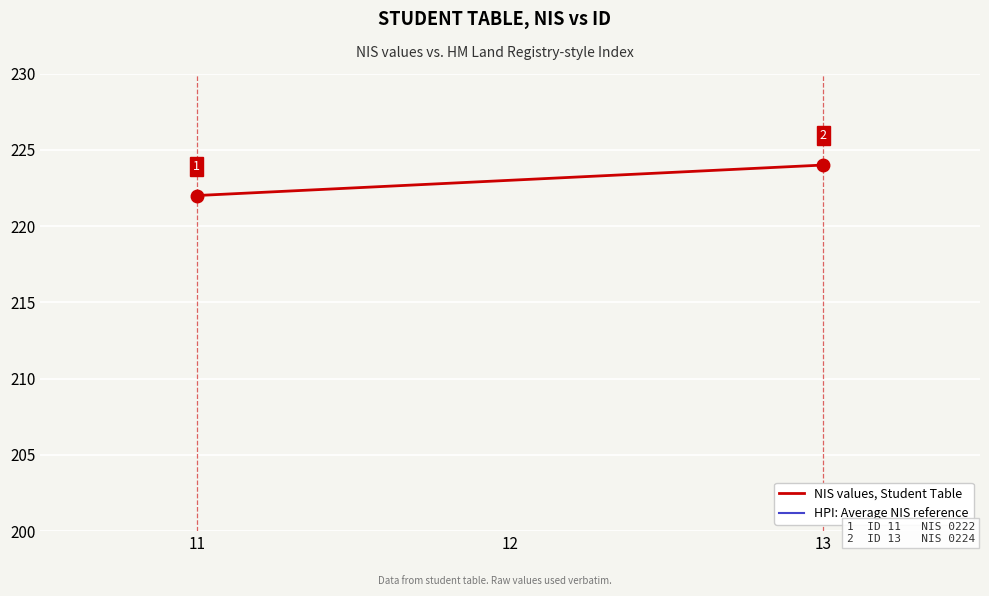

Where does the NIS values, Student Table series first go above 223?

13